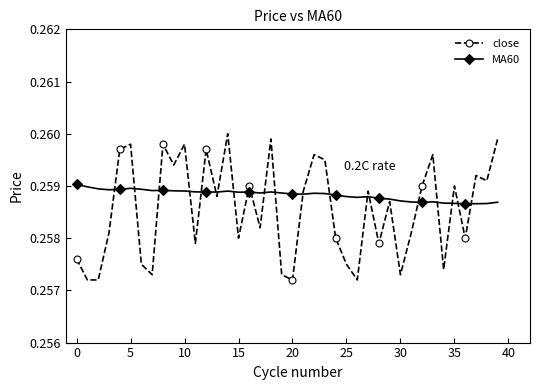

How many close values are between 0 and 1?

40